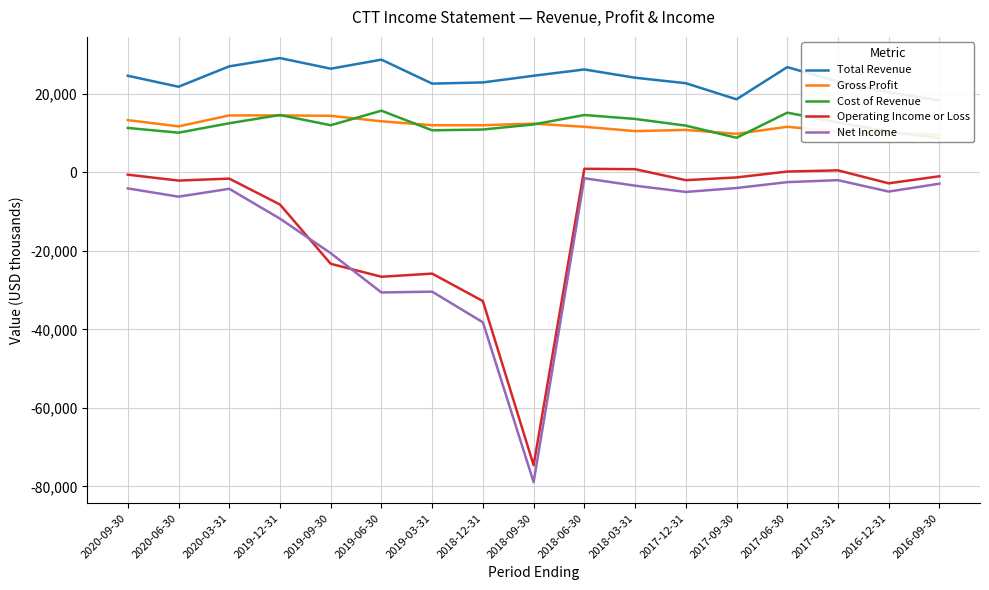

Where does the Total Revenue series first go above 24100?

2020-09-30